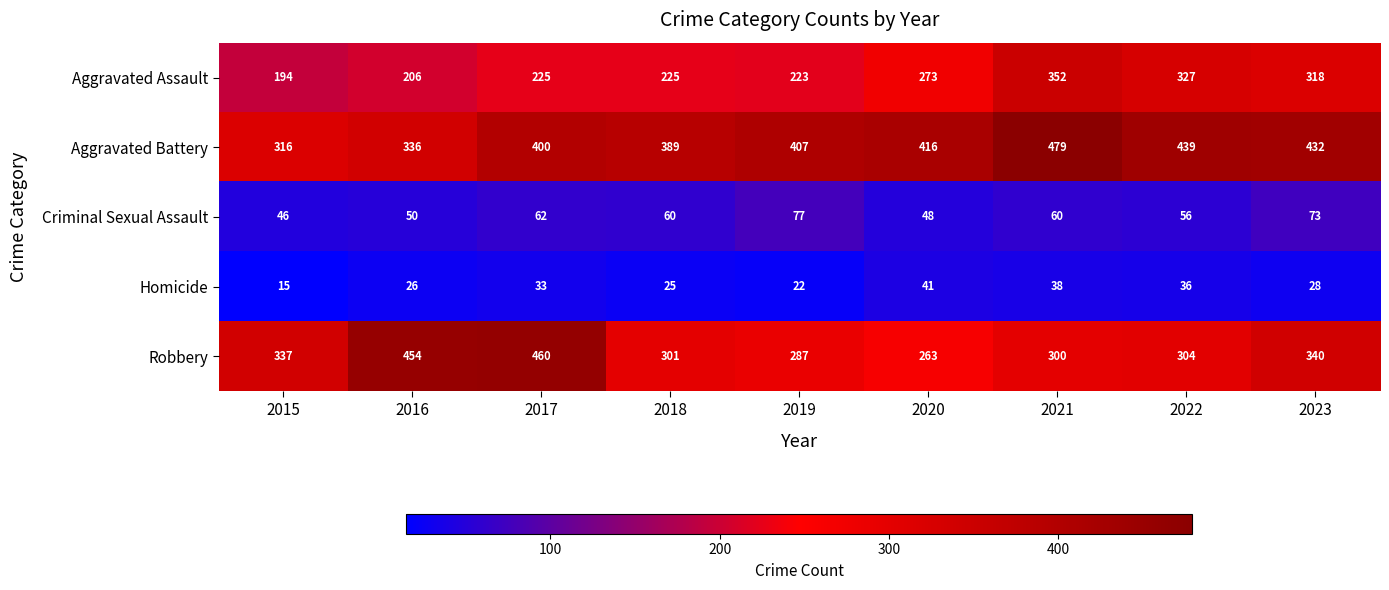

What is the smallest value displayed?

15